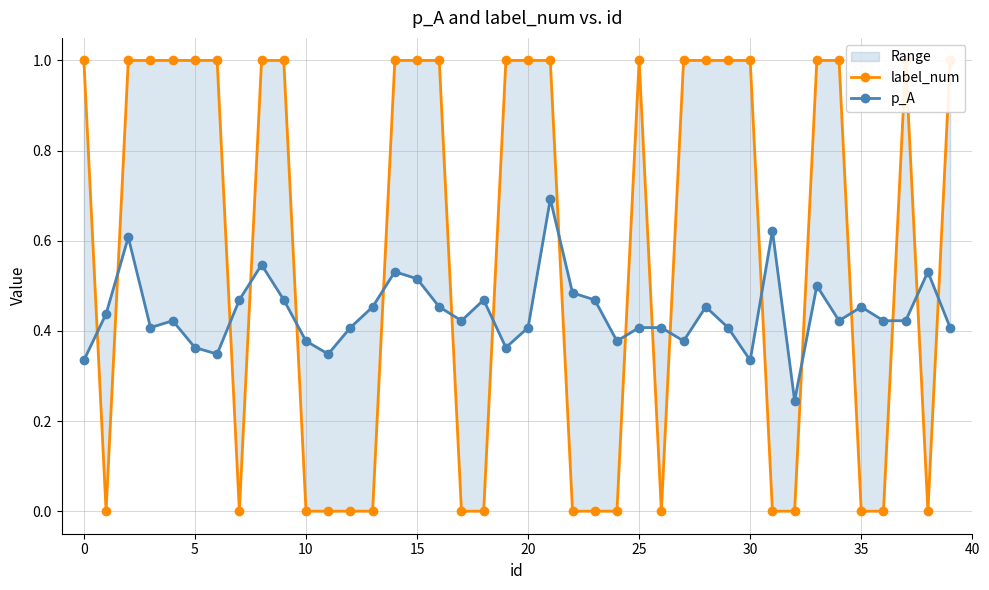

Rank the series by their average value, from lowest to highest.

p_A, label_num